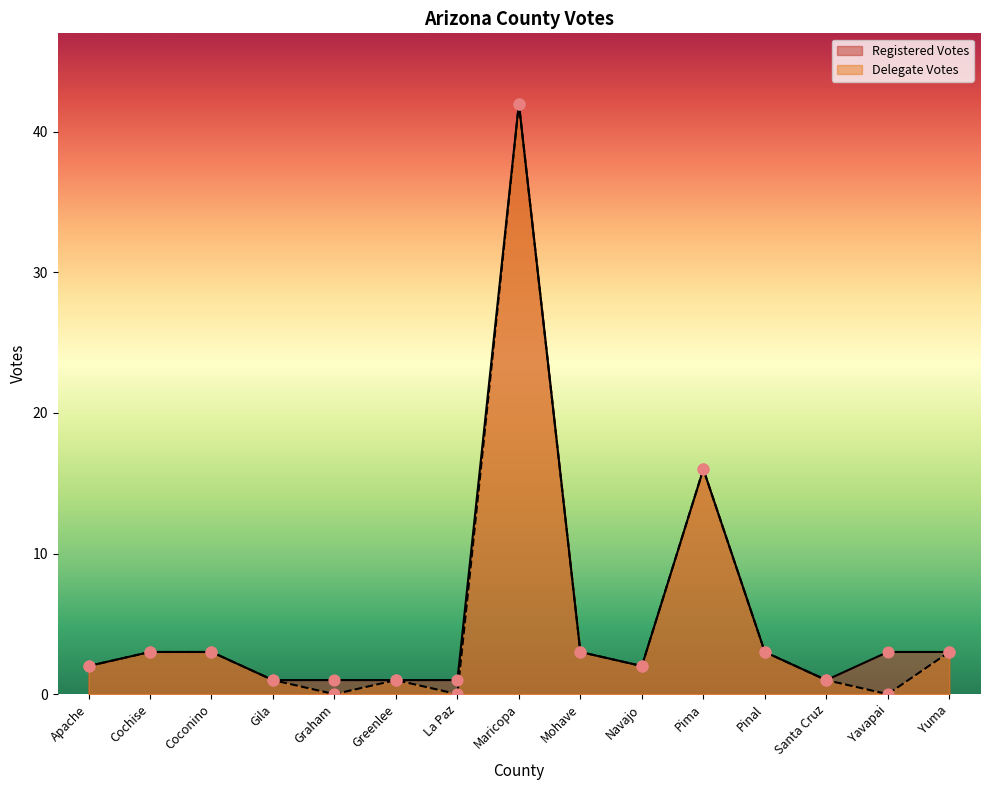

Which series has the largest Y range (max minus min)?

Delegate Votes